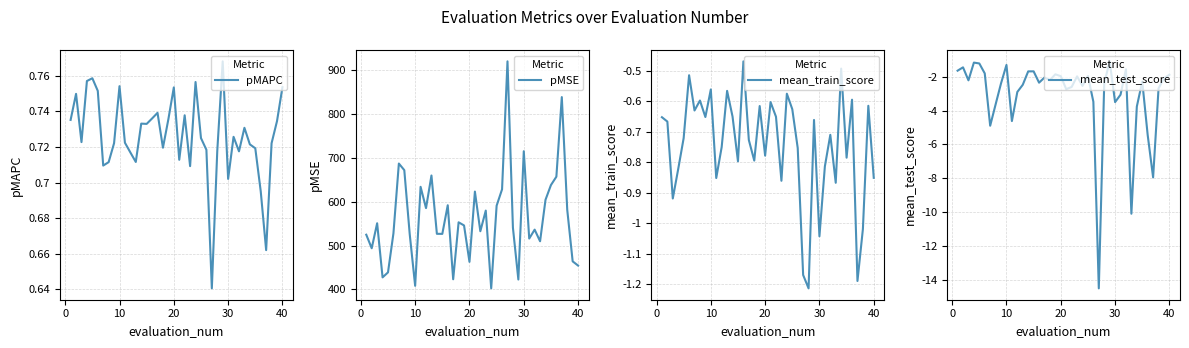

Does the chart display data point markers on the line(s)?

No